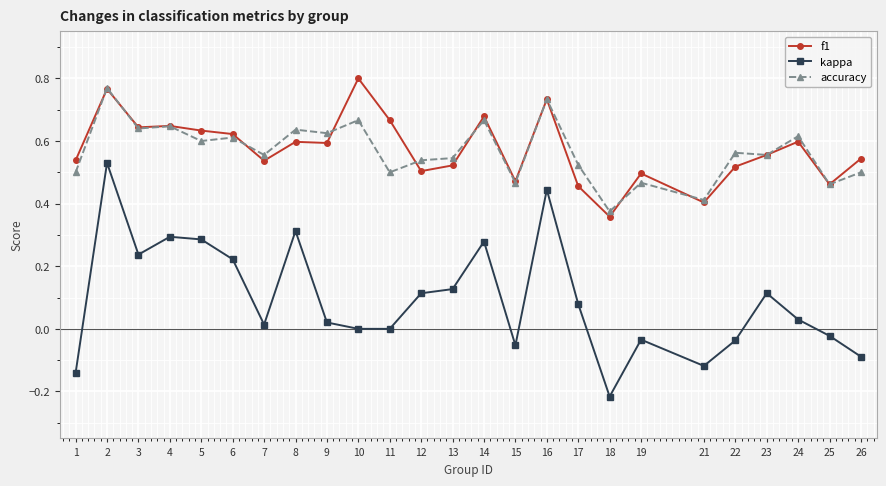

True or false: f1 and kappa intersect in this chart.

False